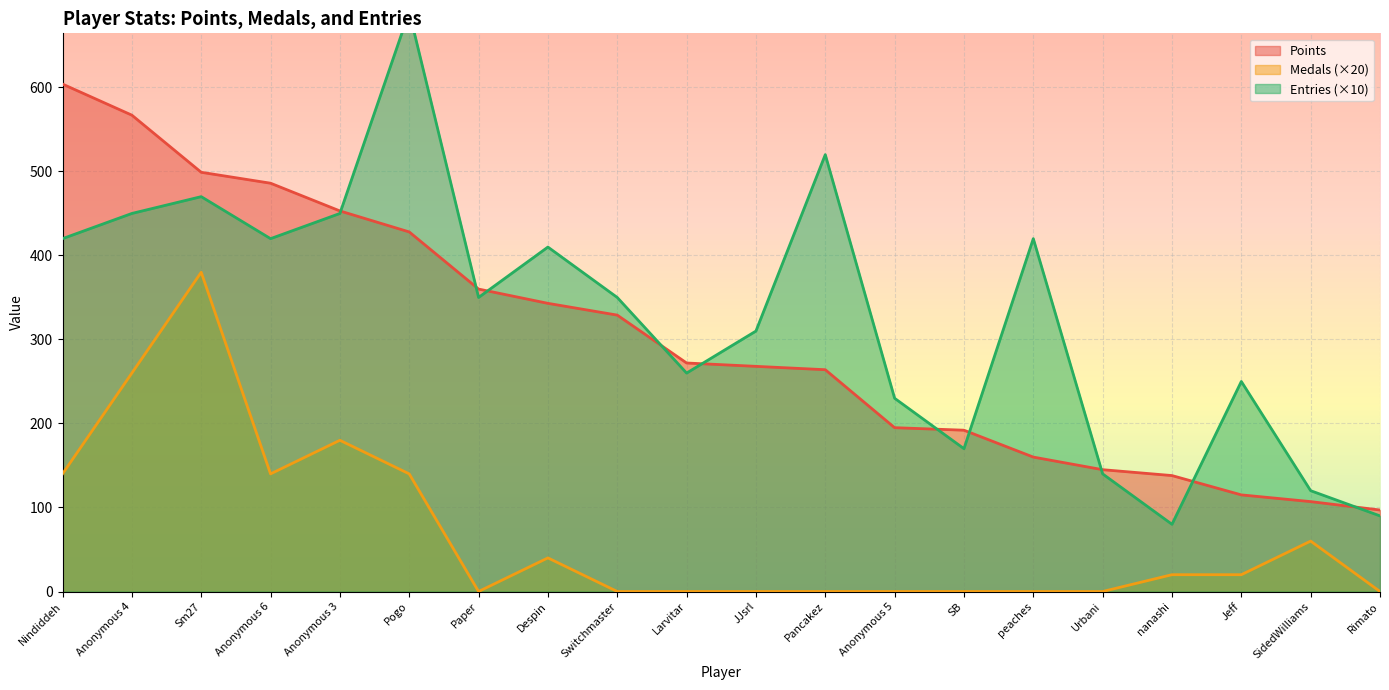

Reading right to left, list all the values displayed in this chart.

Points: 97	107	115	138	145	160	192	195	264	268	272	329	343	360	428	453	486	499	567	604
Medals: 0	60	20	20	0	0	0	0	0	0	0	0	40	0	140	180	140	380	260	140
Entries: 90	120	250	80	140	420	170	230	520	310	260	350	410	350	690	450	420	470	450	420